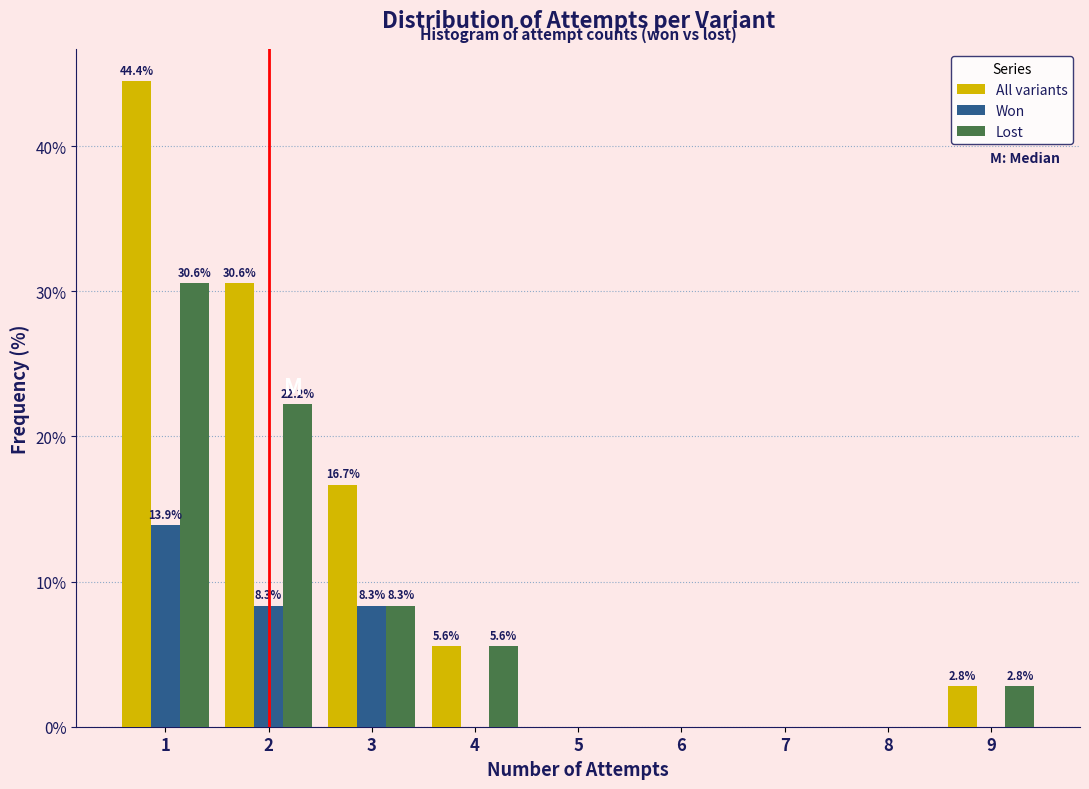

Reading right to left, extract all data points from this chart.

All variants: 9=2.8	8=0.0	7=0.0	6=0.0	5=0.0	4=5.6	3=16.7	2=30.6	1=44.4
Won: 9=0.0	8=0.0	7=0.0	6=0.0	5=0.0	4=0.0	3=8.3	2=8.3	1=13.9
Lost: 9=2.8	8=0.0	7=0.0	6=0.0	5=0.0	4=5.6	3=8.3	2=22.2	1=30.6